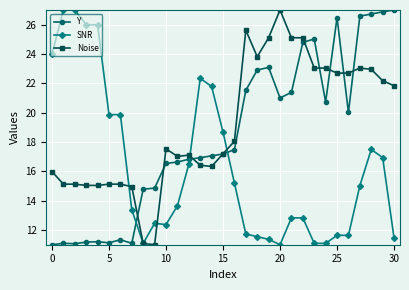

Count the number of data series in this chart.

3